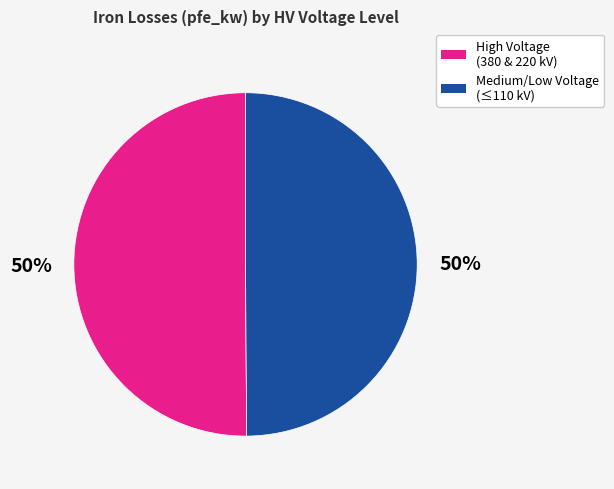

To the nearest percent, what is the average slice percentage?

50%